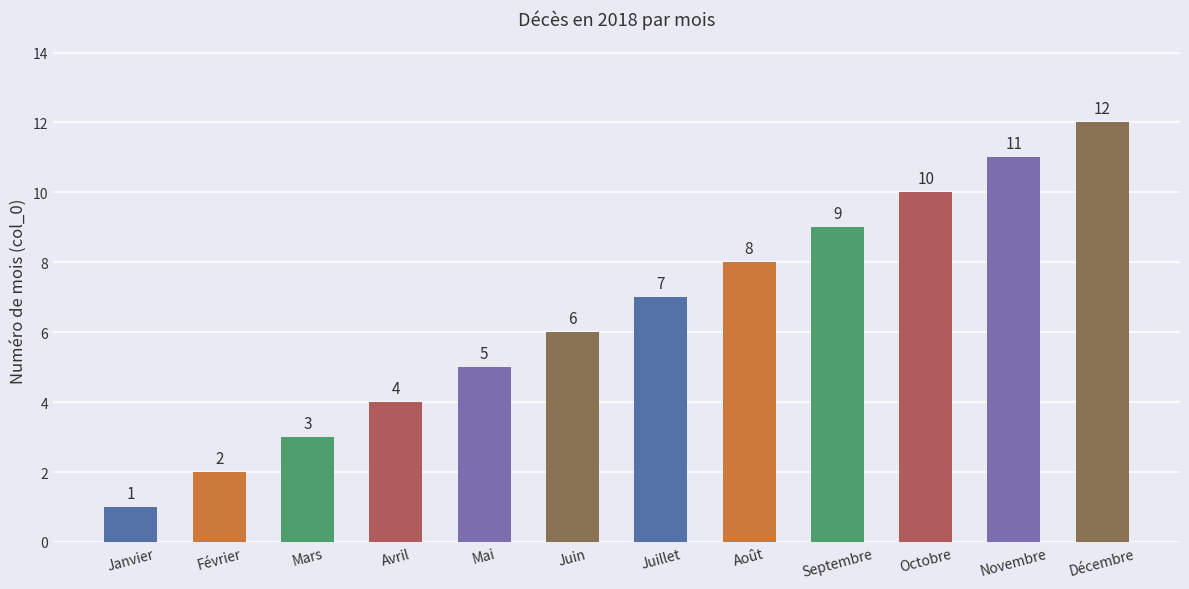

What is the maximum value shown in the chart?

12